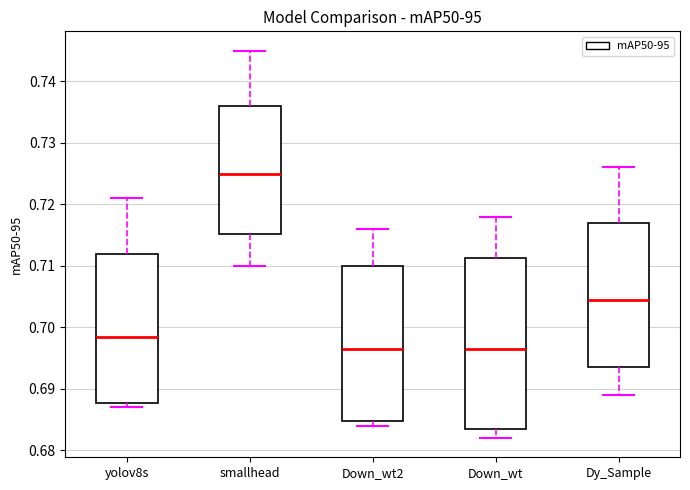

Reading left to right, read every box against the y-axis: the position of its median line, the range the box covers, and the ends of its whiskers. The values are not printed on the chart, so give them approximately, as read against the axis.

yolov8s: median 0.699, box 0.688 to 0.712, whiskers 0.687 to 0.721
smallhead: median 0.725, box 0.715 to 0.736, whiskers 0.710 to 0.745
Down_wt2: median 0.697, box 0.685 to 0.710, whiskers 0.684 to 0.716
Down_wt: median 0.697, box 0.684 to 0.711, whiskers 0.682 to 0.718
Dy_Sample: median 0.705, box 0.694 to 0.717, whiskers 0.689 to 0.726